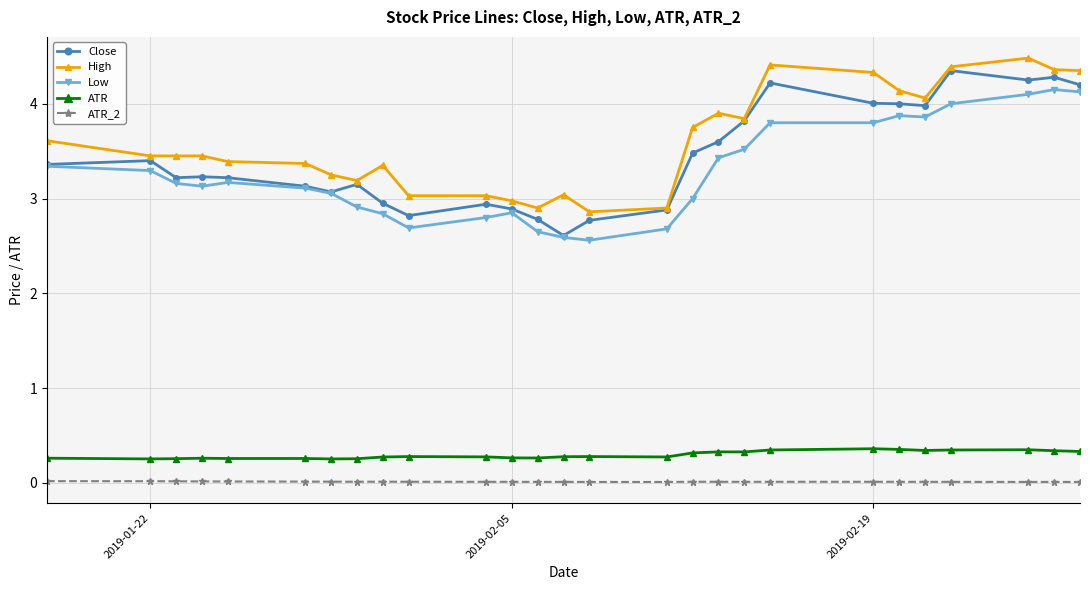

True or false: ATR_2 has more than 2 points higher than both neighbors.

True